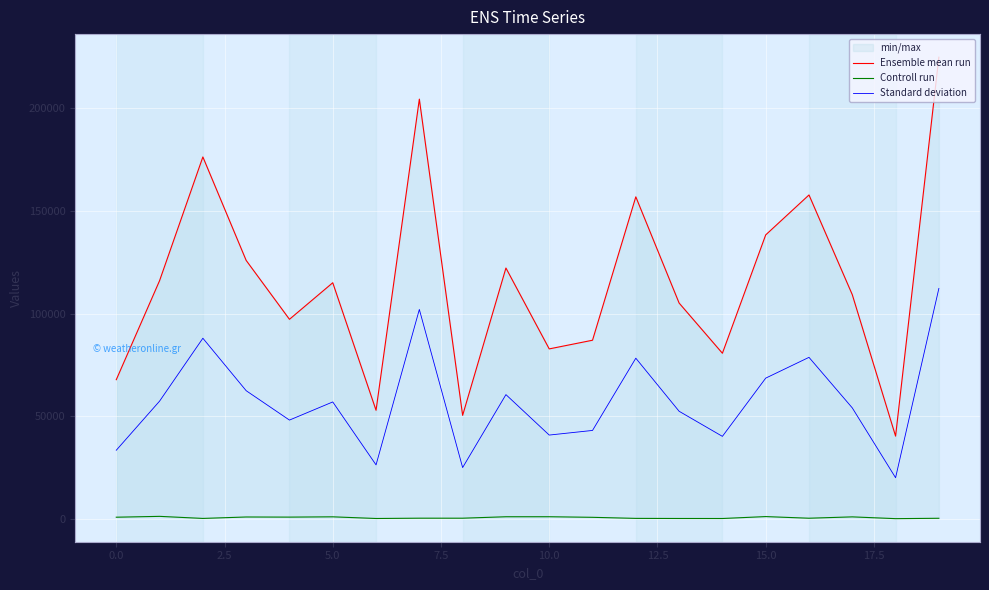

What is the sum of all Ensemble mean run values?

2312715.0